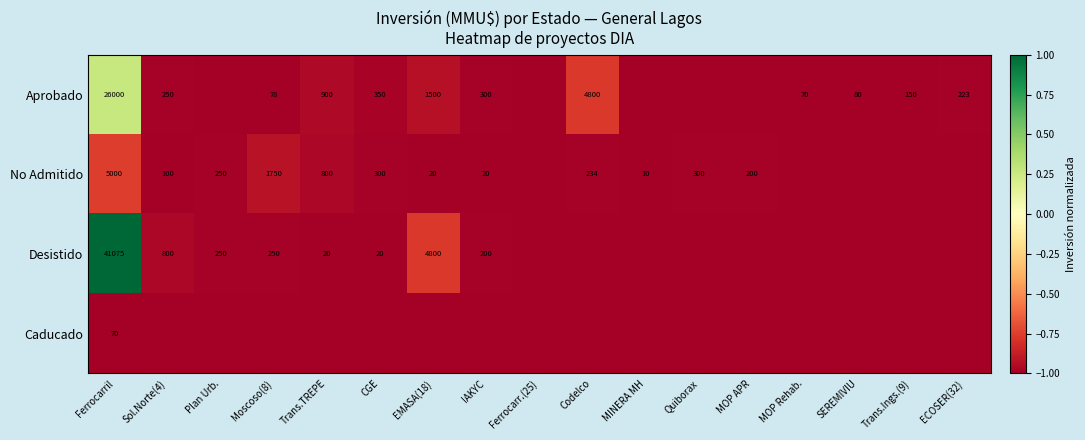

Is it true that Desistido equals 136 at IAKYC?

False